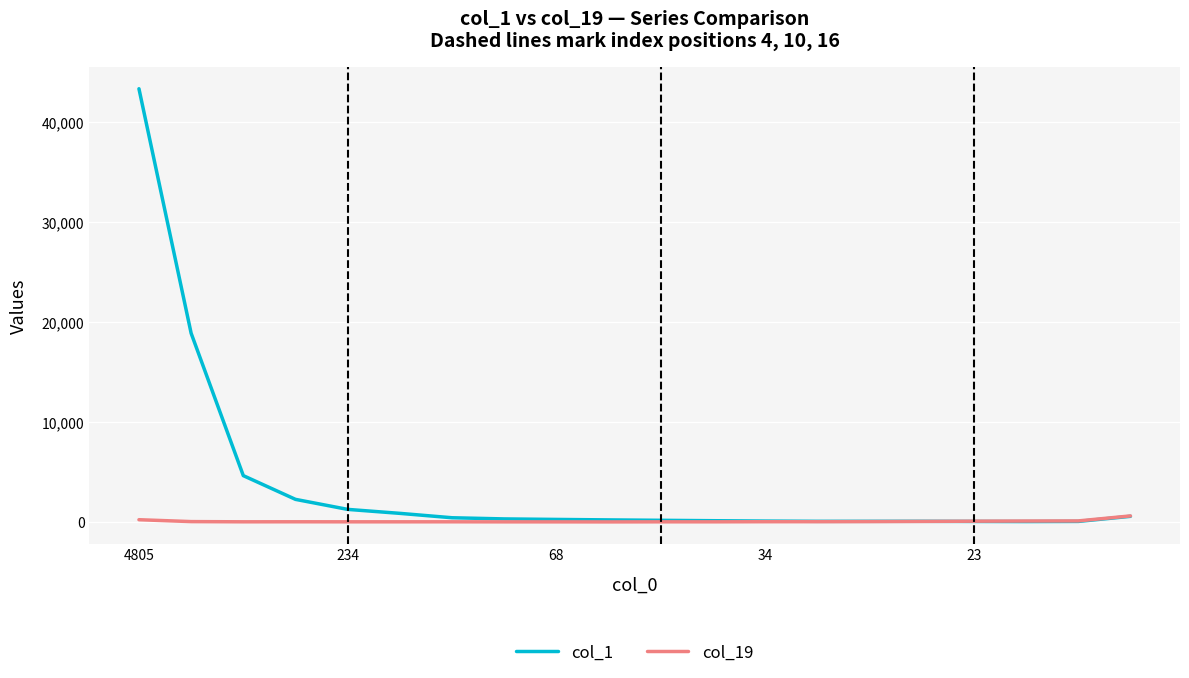

What is the greatest value displayed?

43313